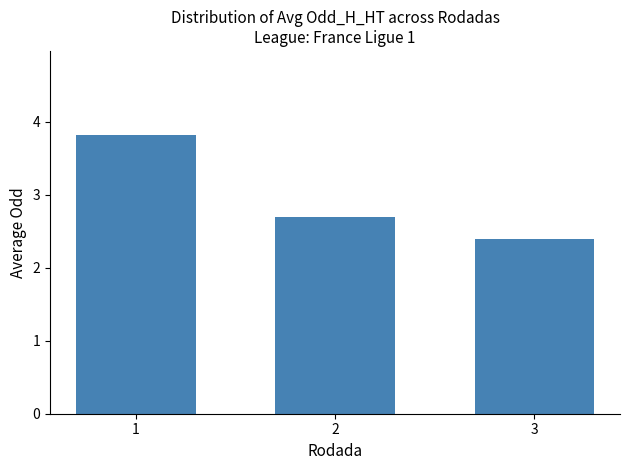

How many data points does each series have?

3